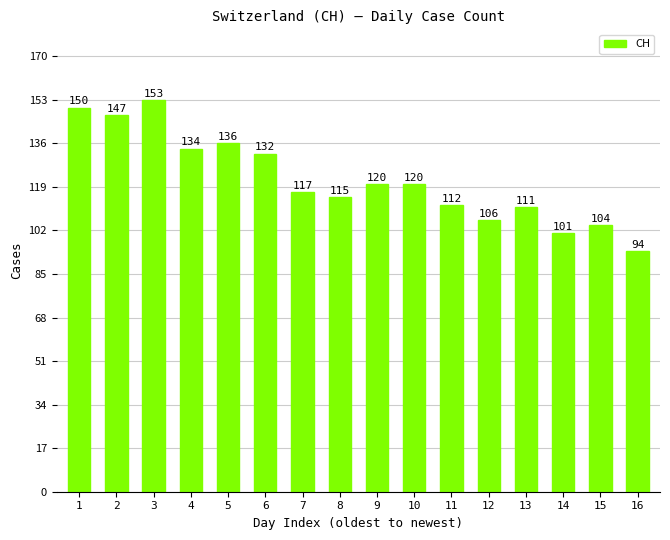

What is the greatest value displayed?

153